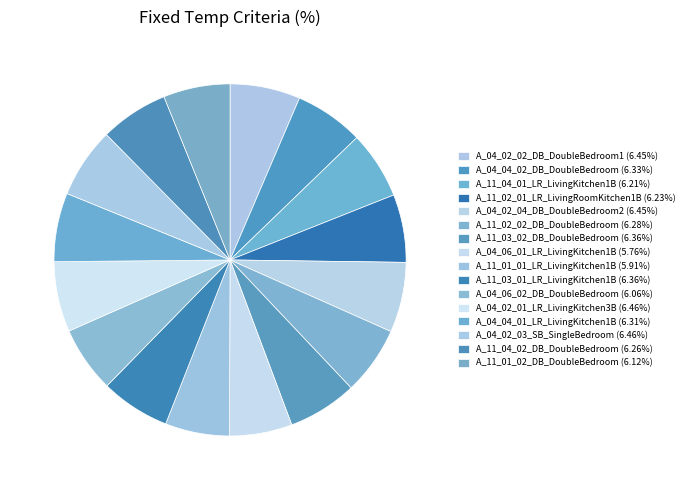

Does any single category account for the majority?

No